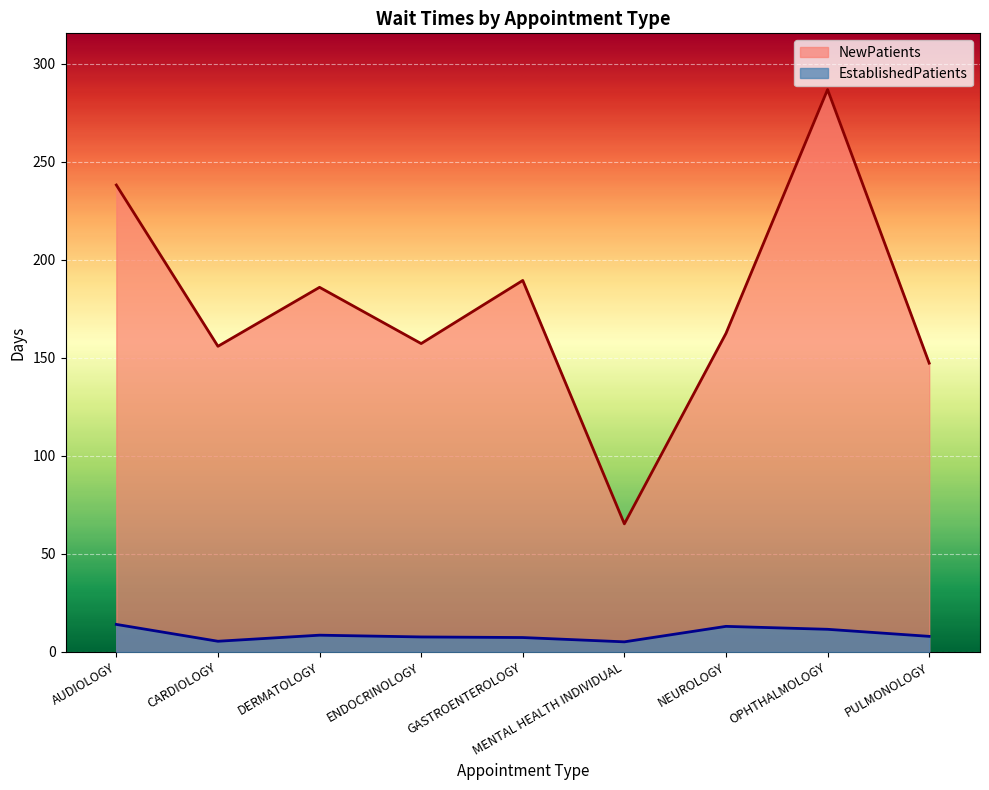

Read the NewPatients value at NEUROLOGY.

162.5